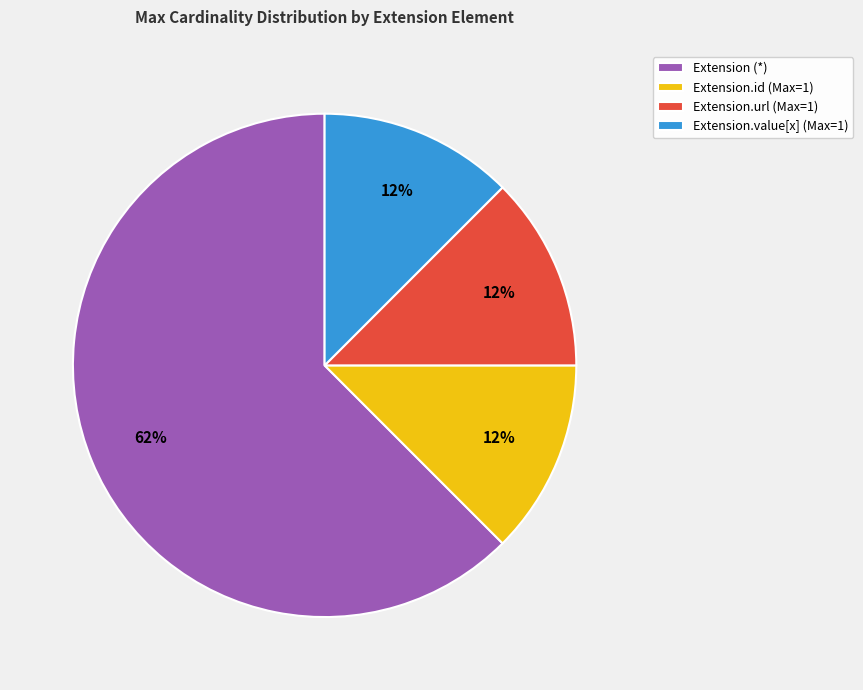

Which slice represents more than half of the pie?

Extension (*)